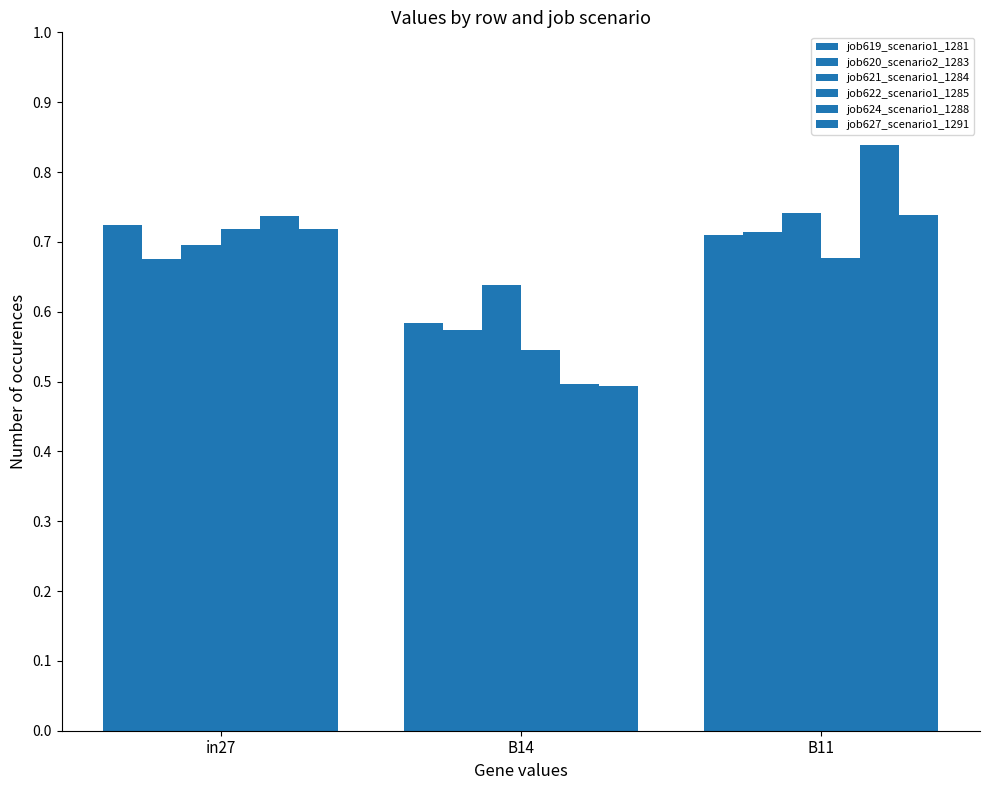

Are the bars horizontal?

No